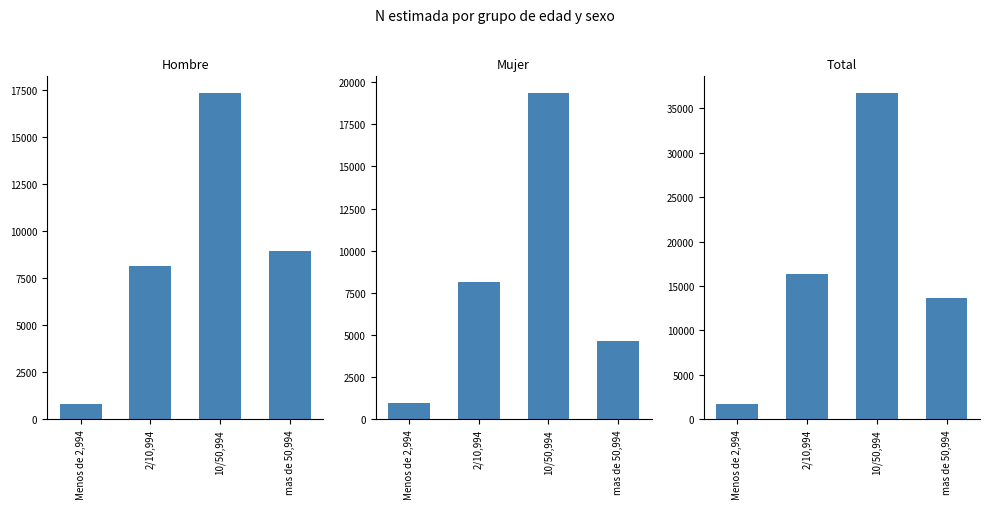

How many data points does each series have?

4